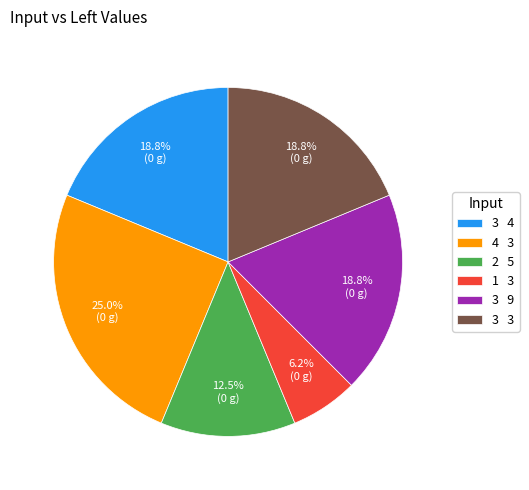

Which slice is the smallest?

1 3